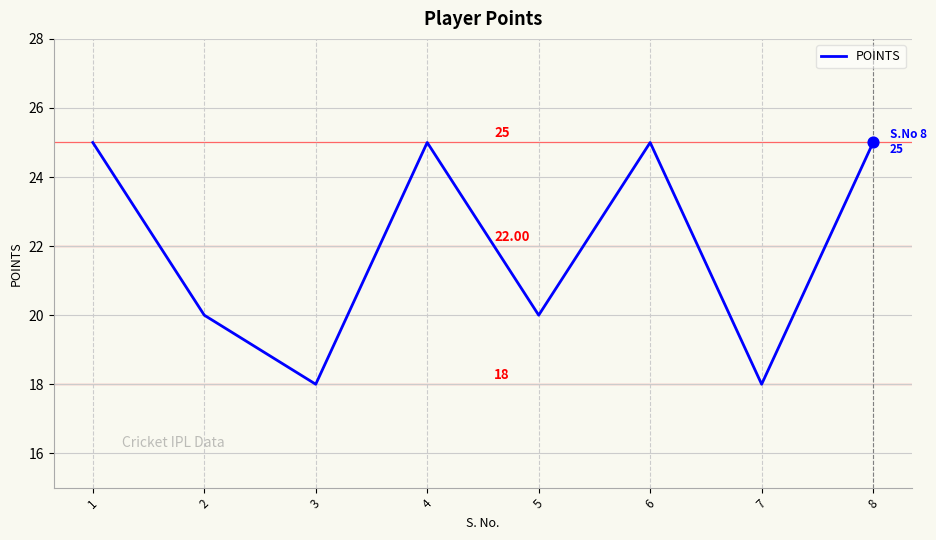

What is the change in value from 3 to 8?

+7